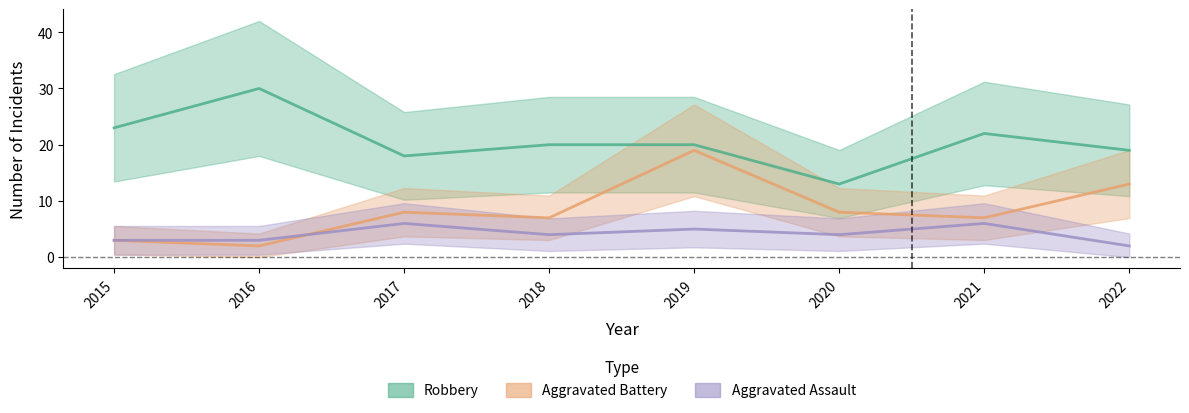

What are all the series names shown in the legend?

Robbery, Aggravated Battery, Aggravated Assault